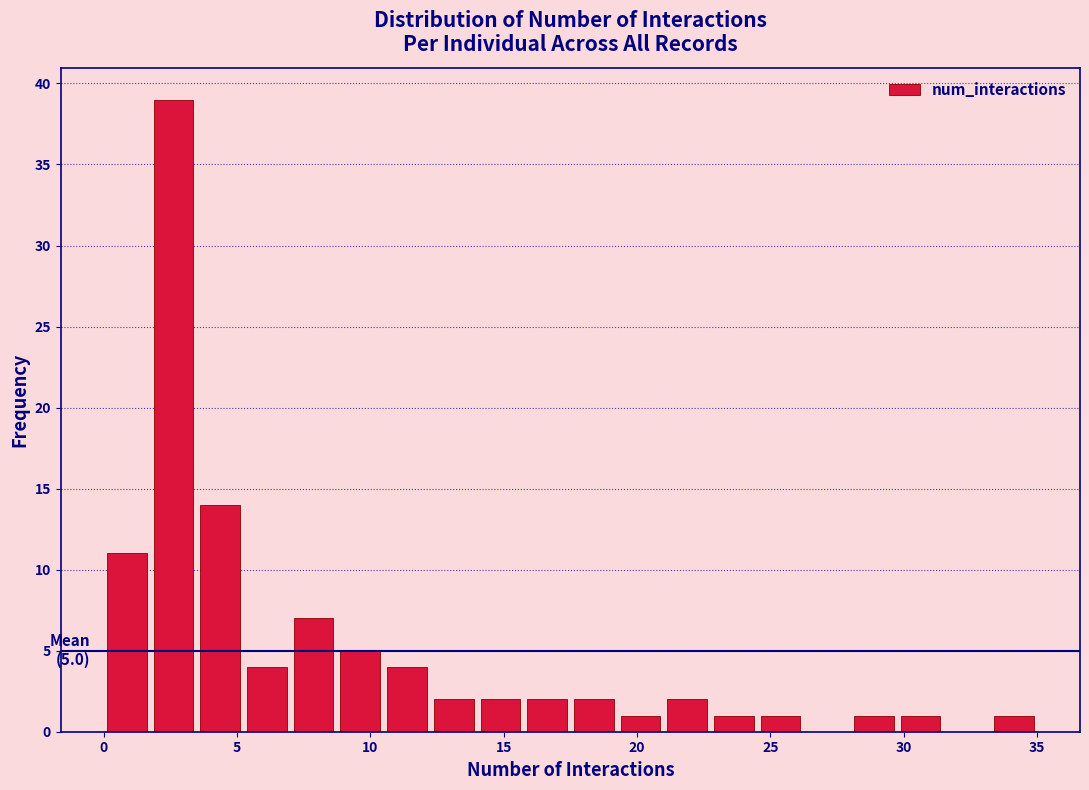

Around what value on the x-axis is the tallest bar? Give the approximate position of its centre, as read against the axis.

2.5